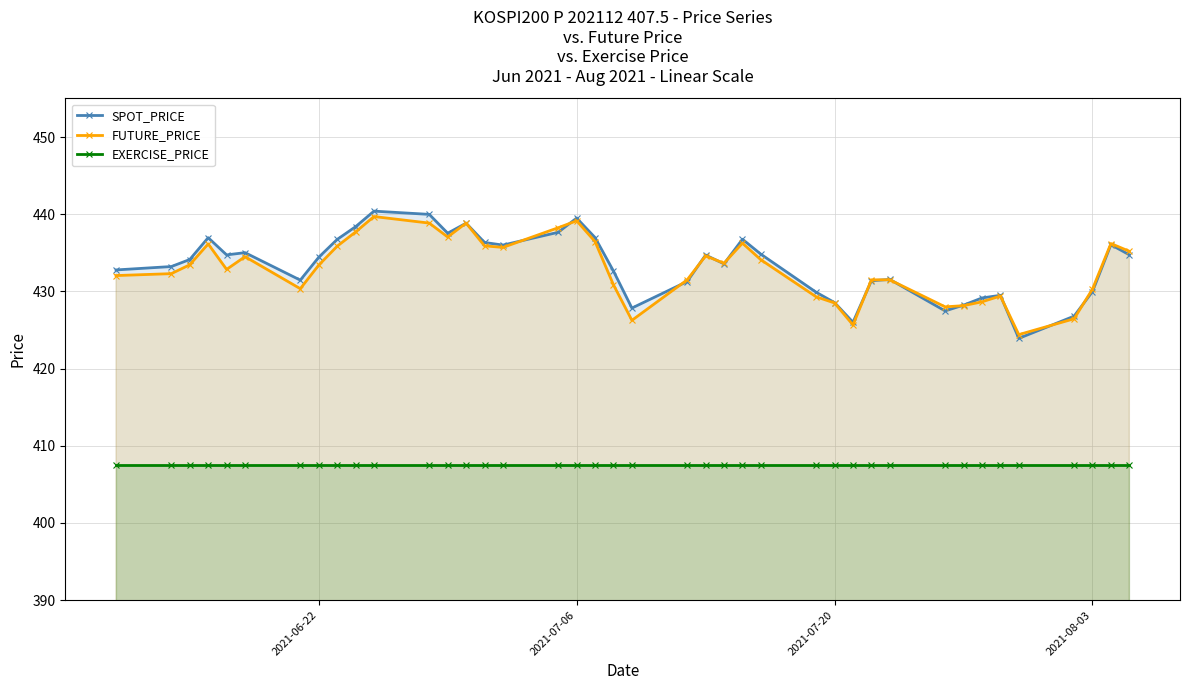

Which series has the widest spread of values?

SPOT_PRICE